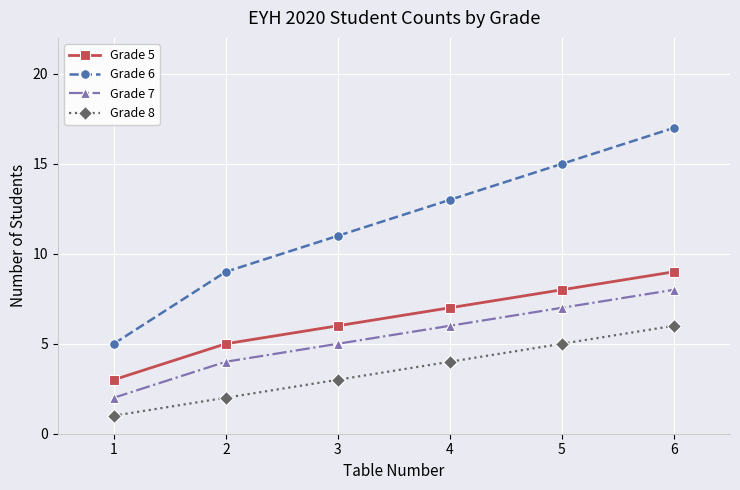

How many Grade 8 values are between 2 and 5?

4